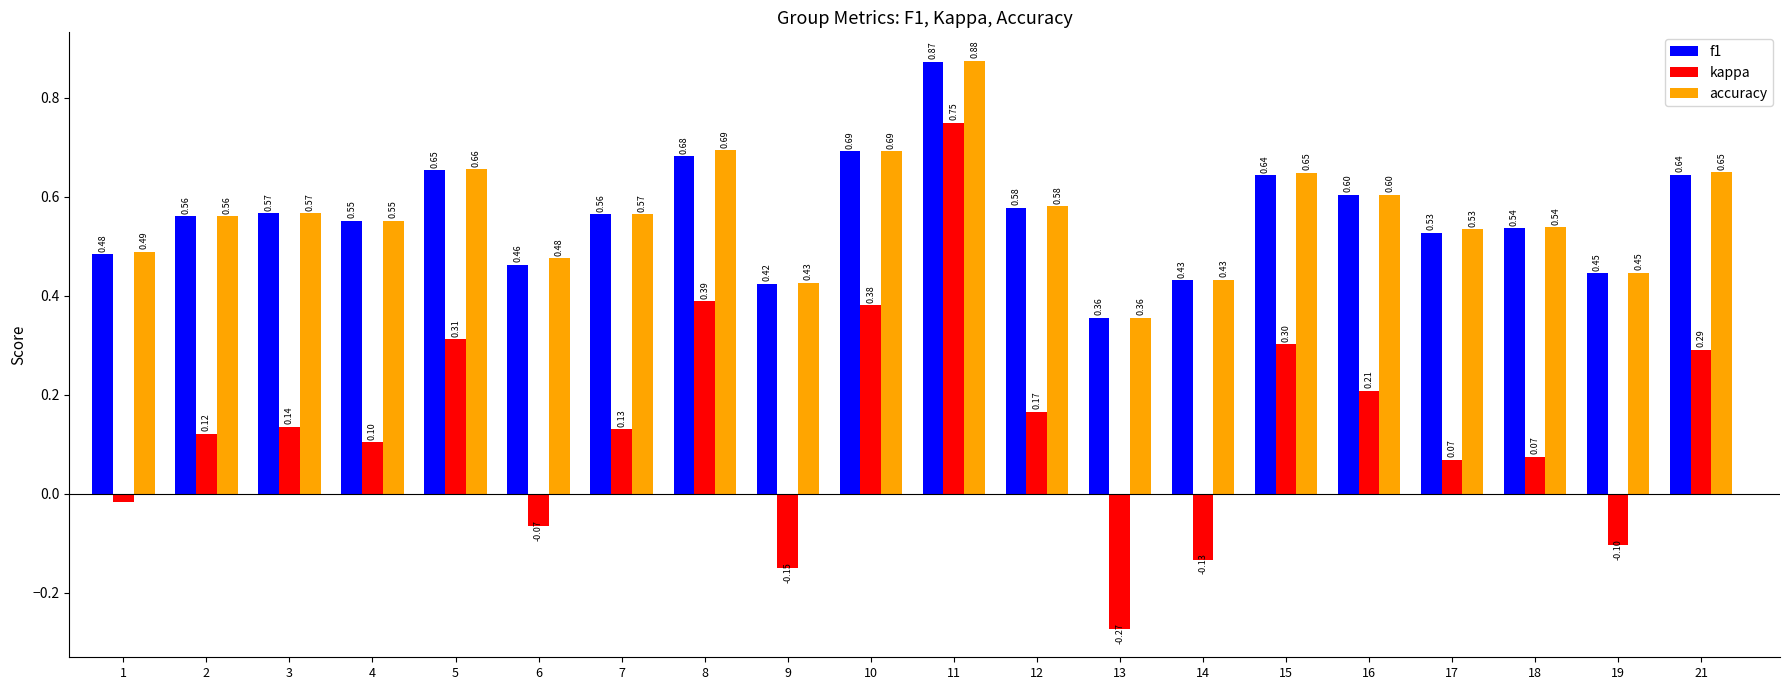

At which label does f1 reach its minimum?

13